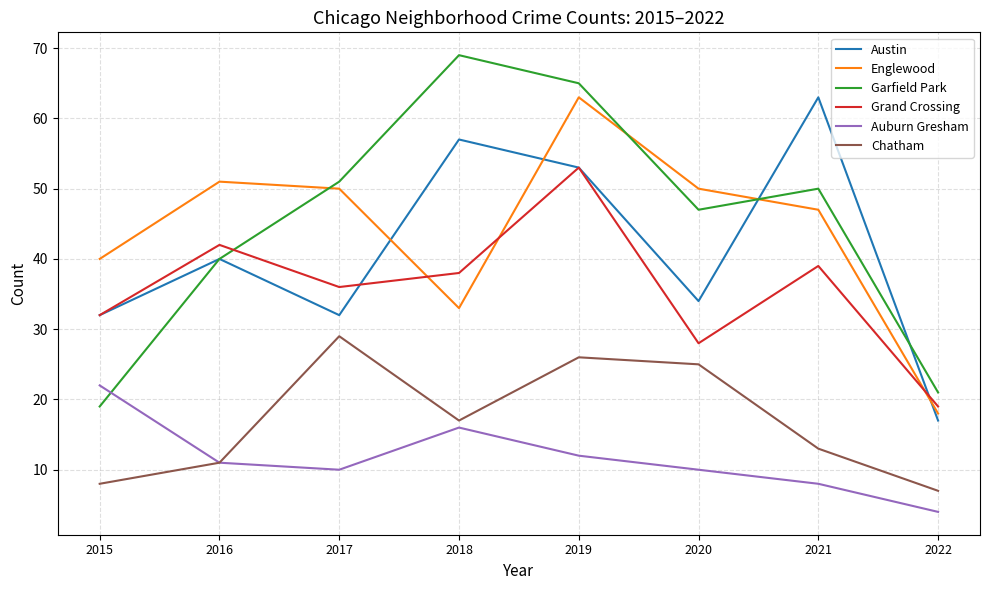

Reading left to right, list all the values displayed in this chart.

Austin: 32	40	32	57	53	34	63	17
Englewood: 40	51	50	33	63	50	47	18
Garfield Park: 19	40	51	69	65	47	50	21
Grand Crossing: 32	42	36	38	53	28	39	19
Auburn Gresham: 22	11	10	16	12	10	8	4
Chatham: 8	11	29	17	26	25	13	7